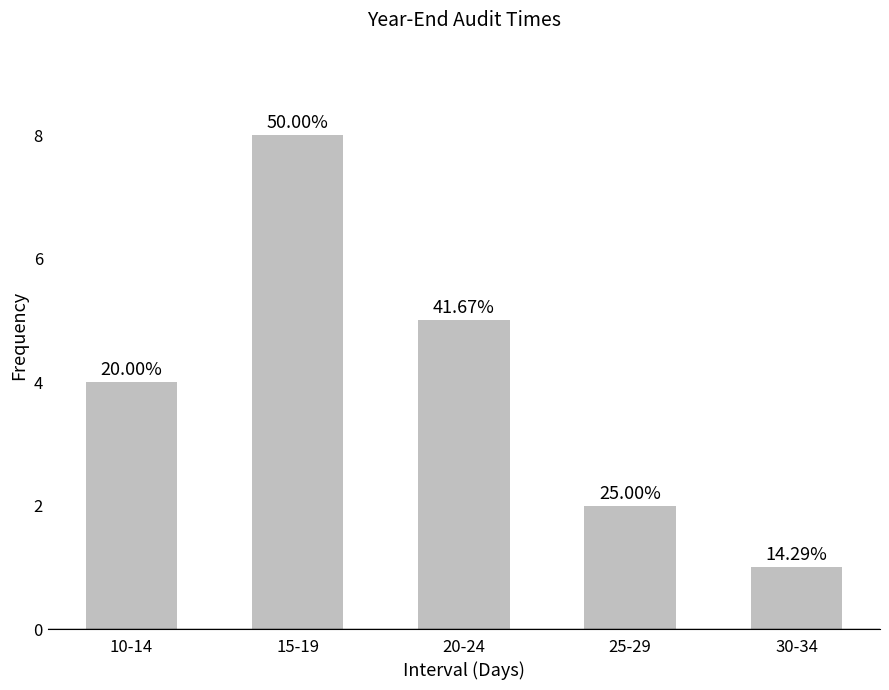

Are the bars horizontal?

No